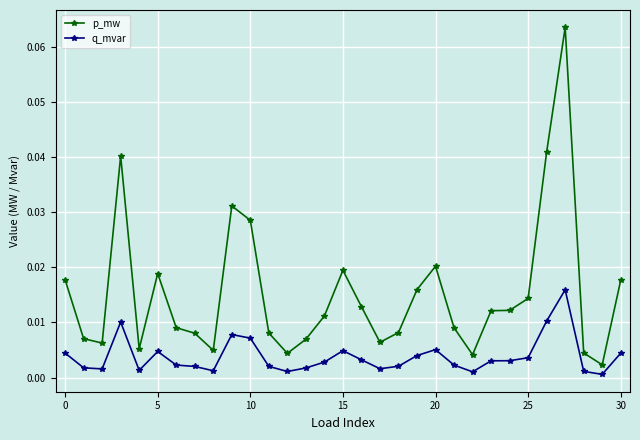

True or false: q_mvar and p_mw cross at least once.

False